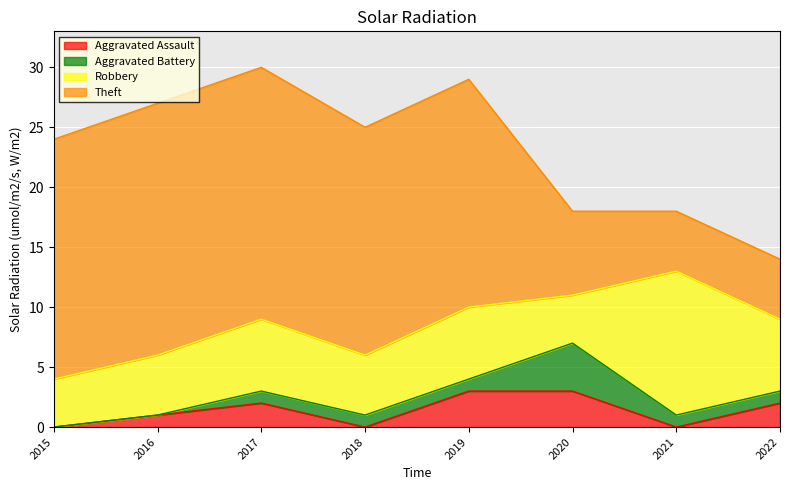

Between 2020 and 2021, which series saw the biggest shift?

Robbery